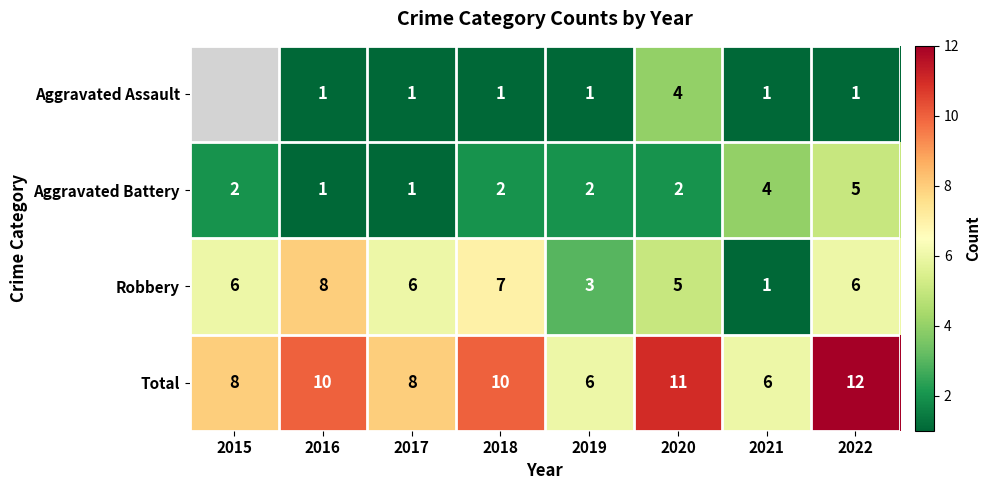

At 2019, list the series in order from largest to smallest.

Total, Robbery, Aggravated Battery, Aggravated Assault